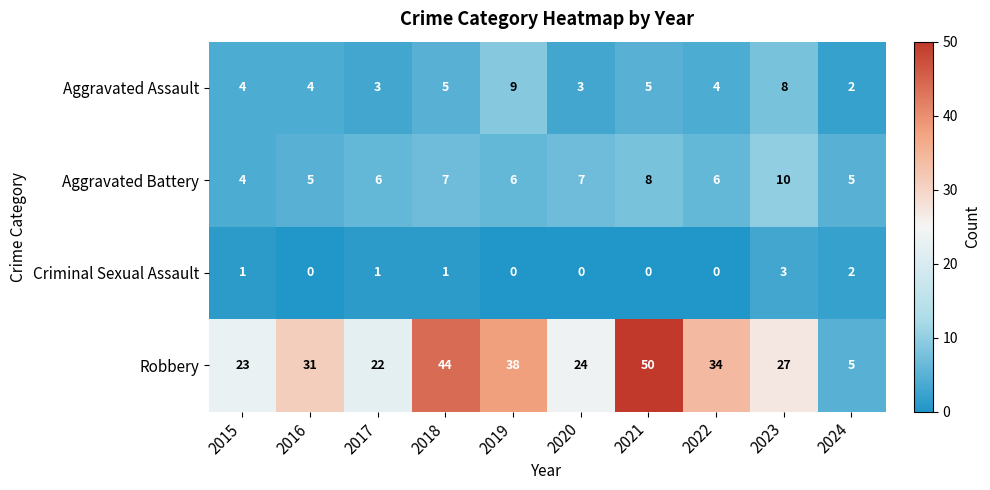

What is the greatest value displayed?

50